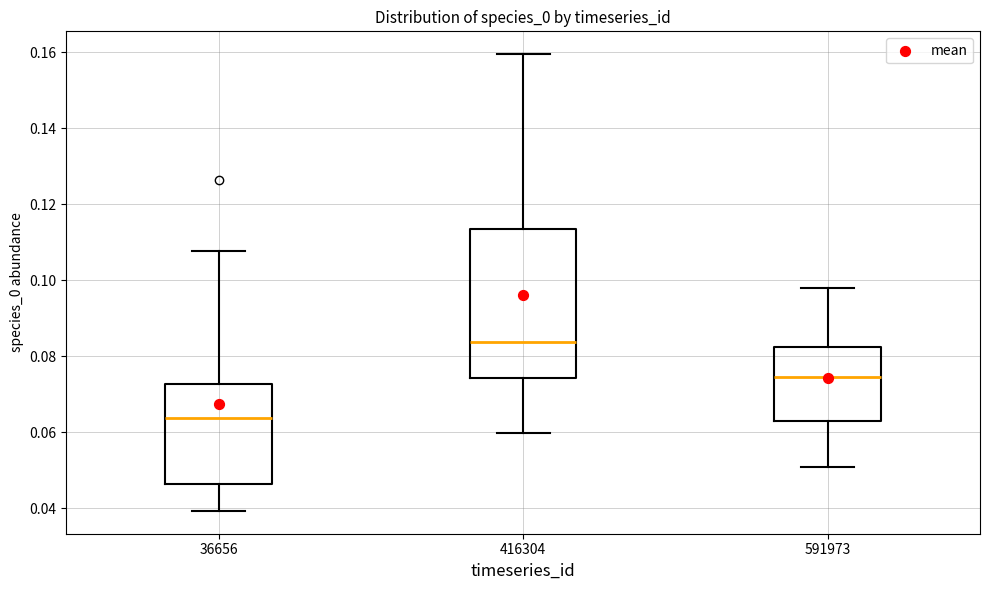

Reading left to right, read every box against the y-axis: the position of its median line, the range the box covers, and the ends of its whiskers. The values are not printed on the chart, so give them approximately, as read against the axis.

36656: median 0.064, box 0.046 to 0.072, whiskers 0.040 to 0.108
416304: median 0.084, box 0.074 to 0.114, whiskers 0.060 to 0.160
591973: median 0.074, box 0.062 to 0.082, whiskers 0.050 to 0.098